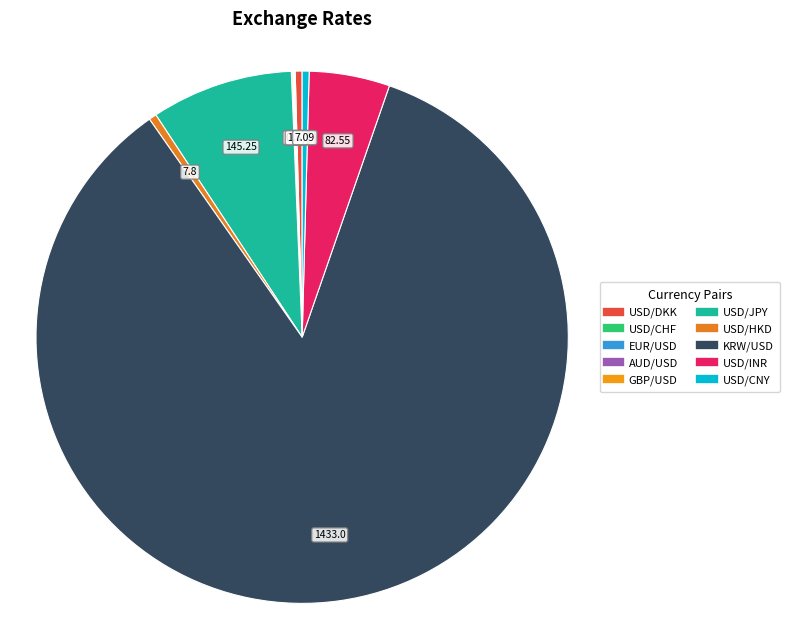

What percentage is the USD/JPY slice, to the nearest percent?

9%